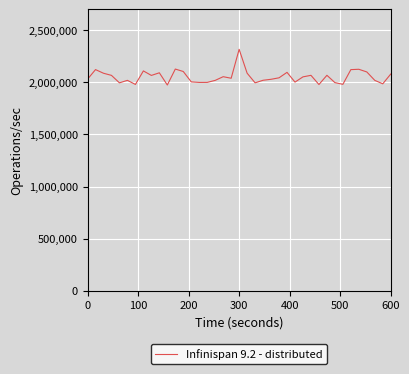

What is the greatest value displayed?

2316596.7